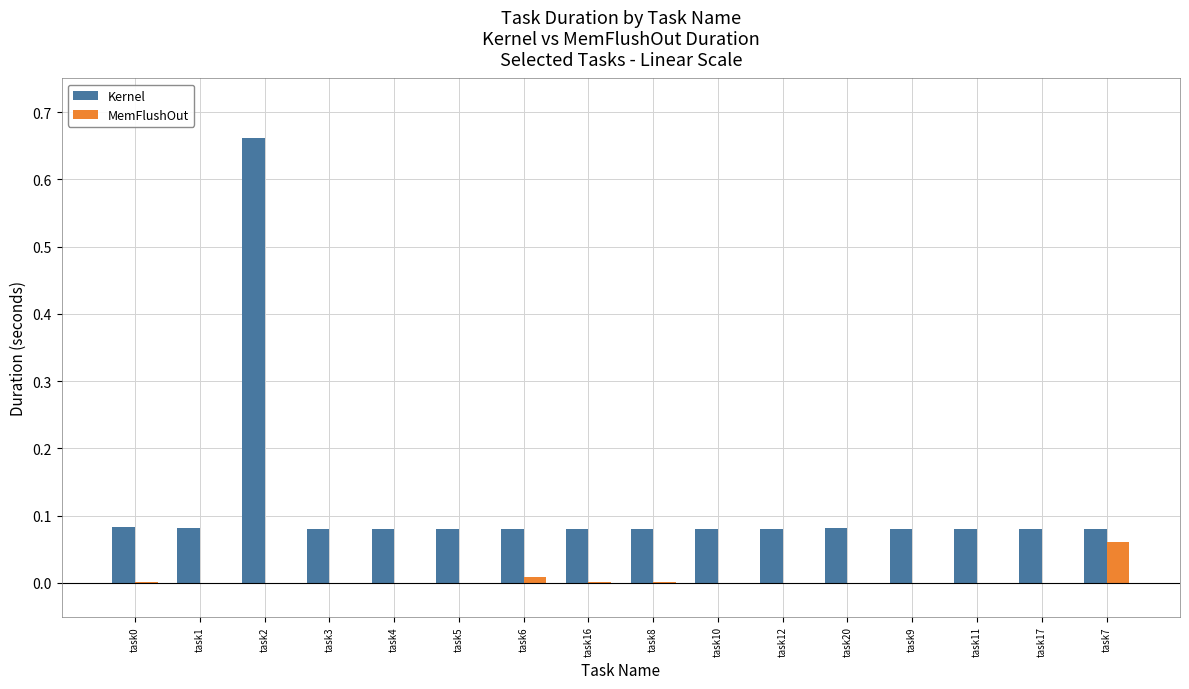

Is the value of MemFlushOut at task16 greater than the value of Kernel at task6?

No